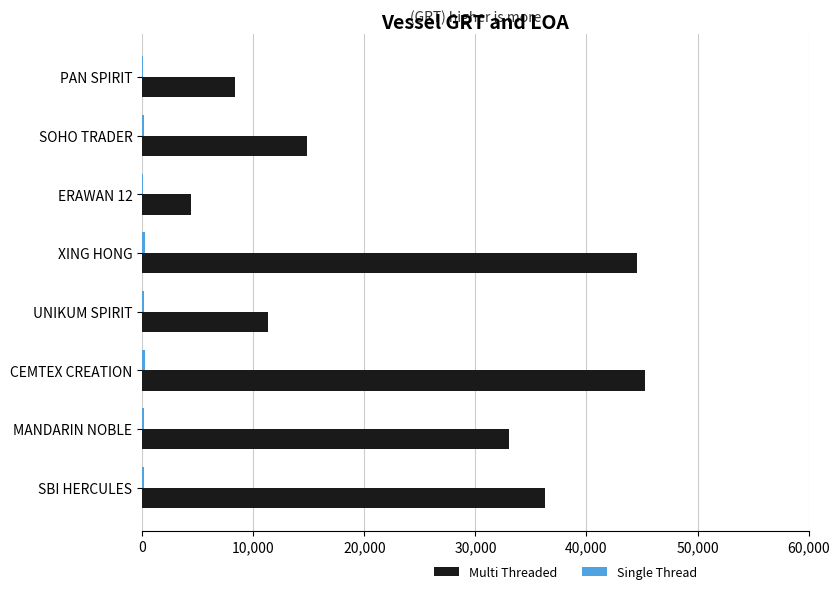

Which series has the largest total across all categories?

Multi Threaded